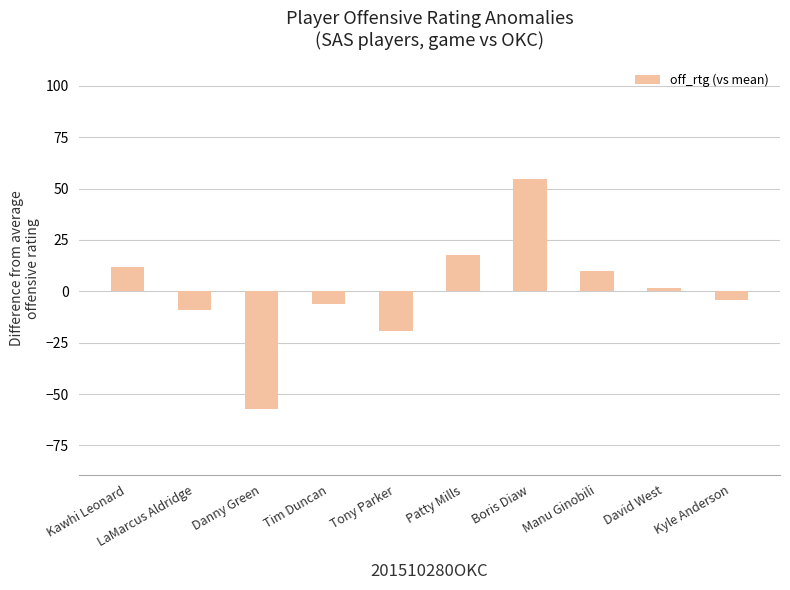

What is the difference between the second highest and minimum values?

75.0